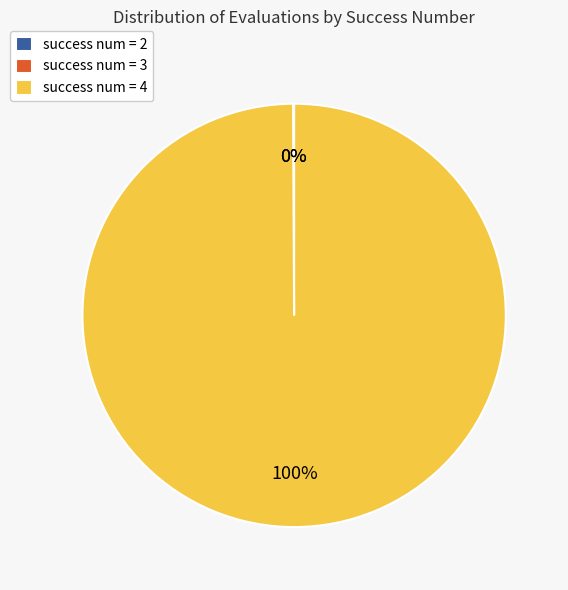

To the nearest percent, what portion does success num = 4 represent?

100%